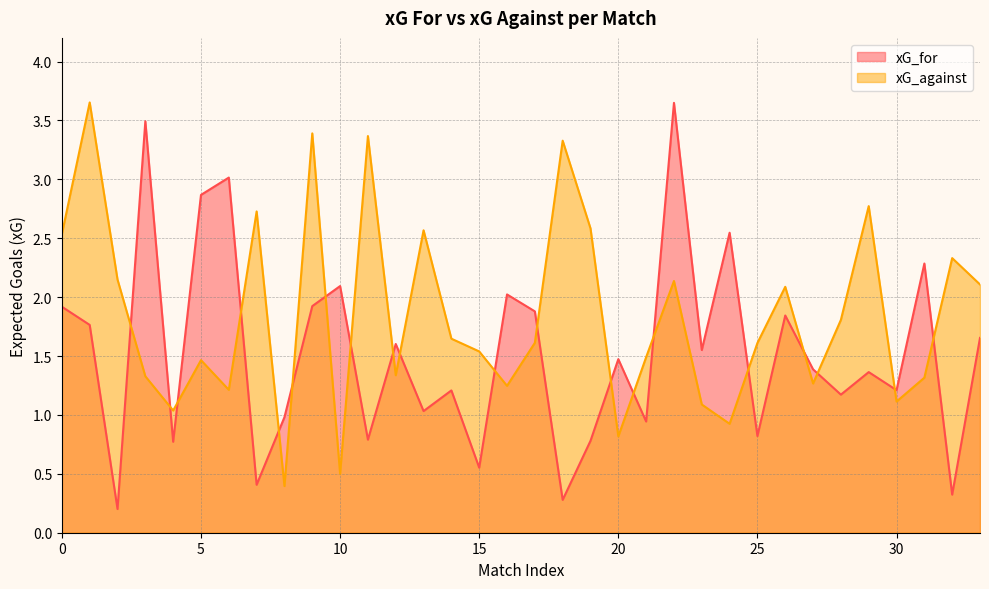

At which category is the sum across all series the highest?

22